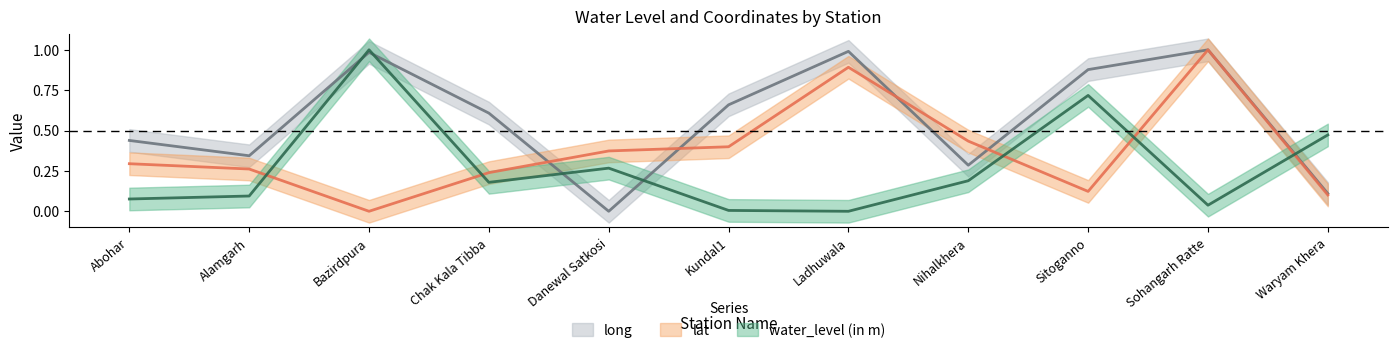

True or false: water_level (in m) has a value of 0.1 at Sohangarh Ratte.

False